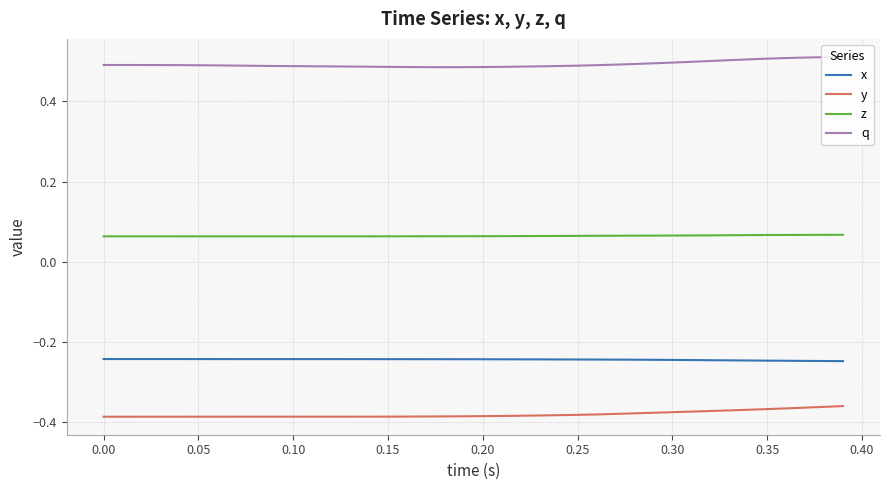

True or false: y and z intersect in this chart.

False